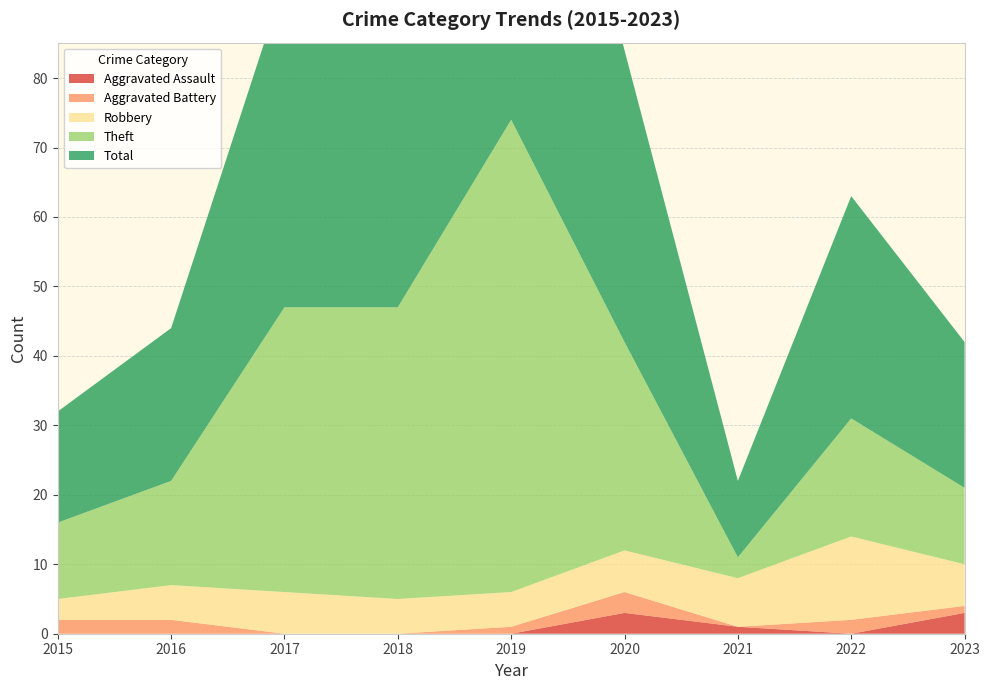

Reading left to right, extract all data points from this chart.

Aggravated Assault: 0	0	0	0	0	3	1	0	3
Aggravated Battery: 2	2	0	0	1	3	0	2	1
Robbery: 3	5	6	5	5	6	7	12	6
Theft: 11	15	41	42	68	30	3	17	11
Total: 16	22	47	47	74	42	11	32	21